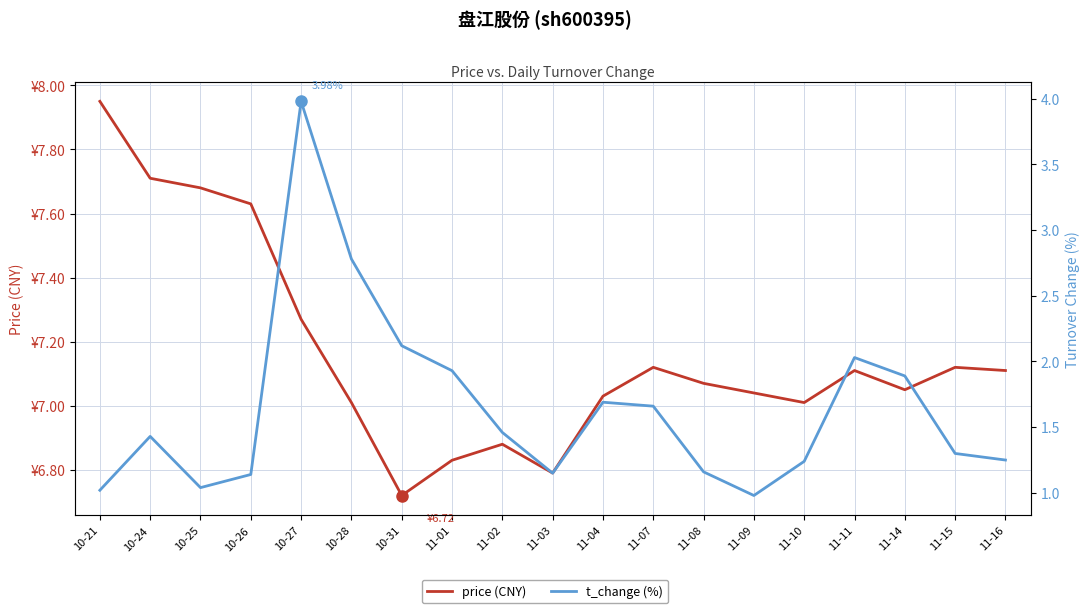

Is it true that price (CNY) equals 6.8 at 11-03?

True